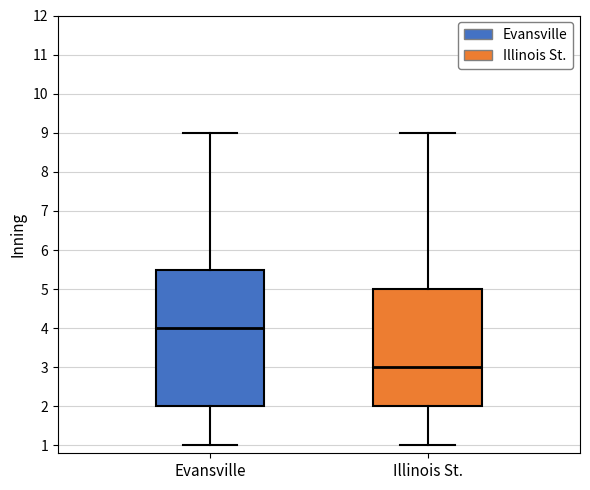

Which box's median line is the lowest?

Illinois St.